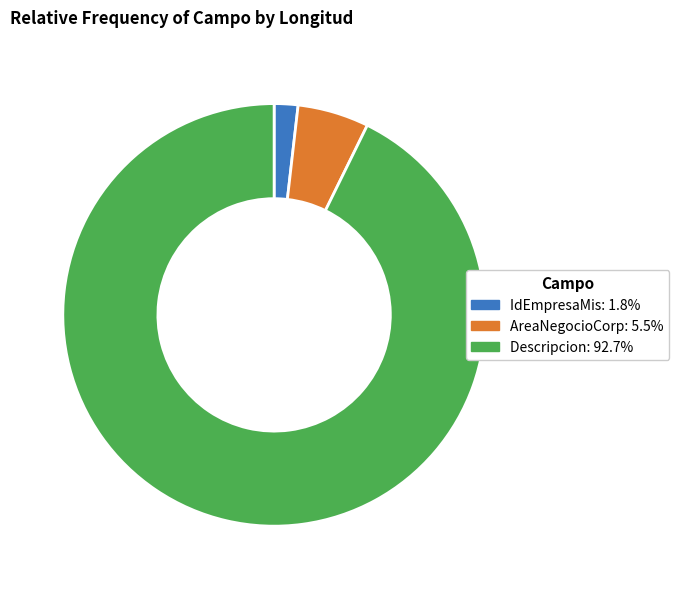

Is there a majority slice in this chart?

Yes